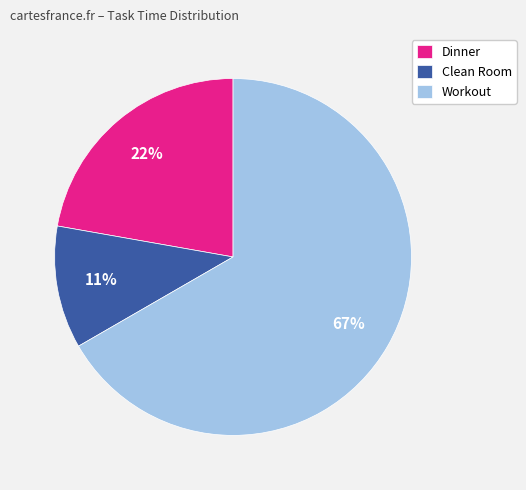

How many segments does this pie chart have?

3